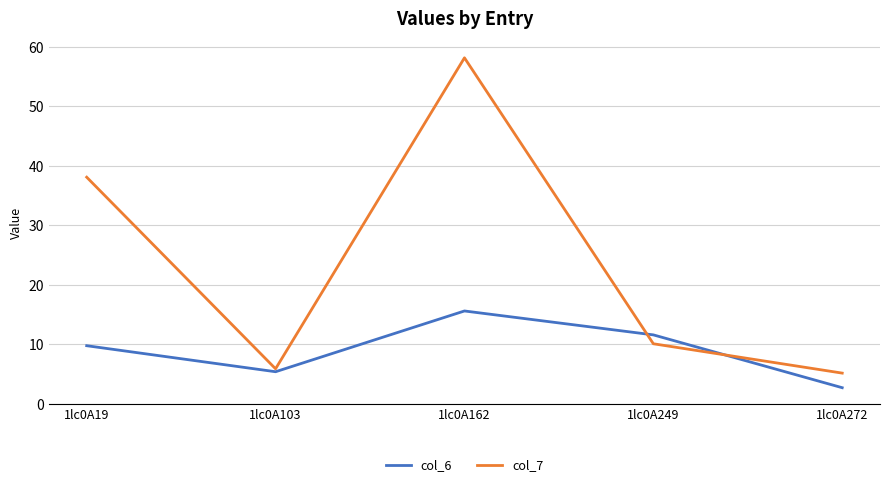

Which series has the largest total across all categories?

col_7